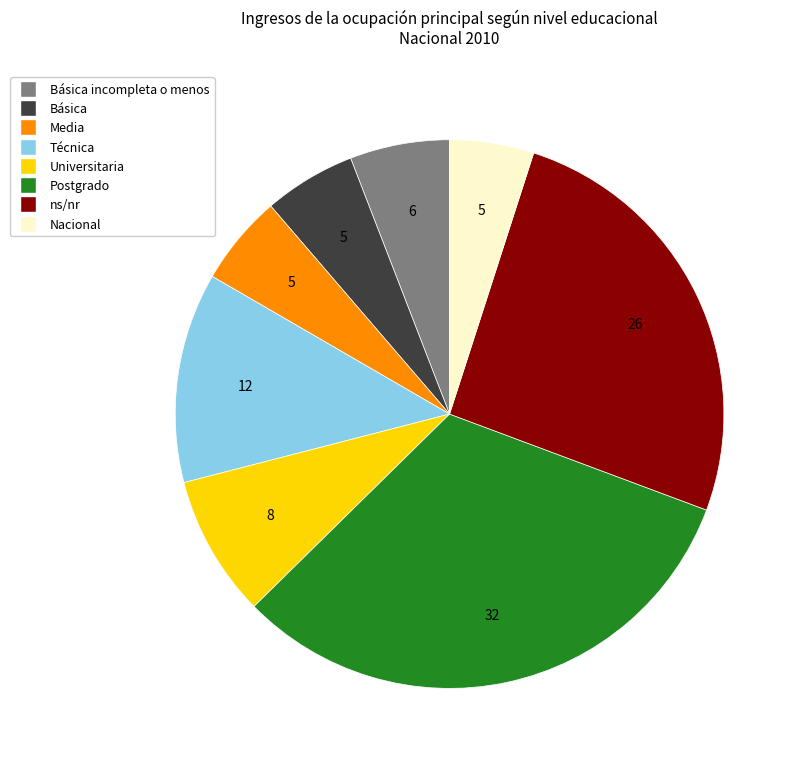

Does any single category account for the majority?

No